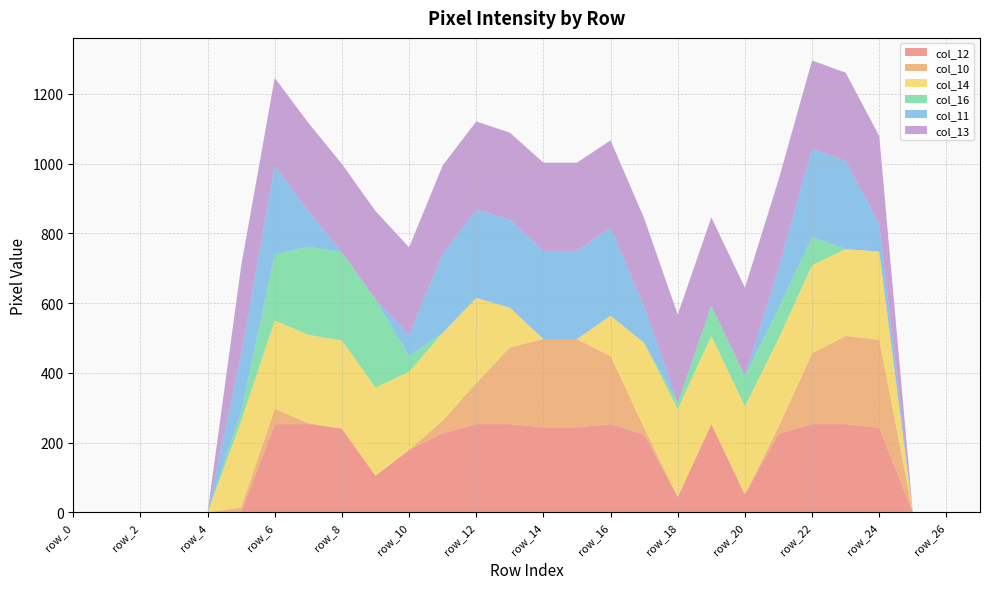

Reading left to right, list all the values displayed in this chart.

col_12: 0	0	0	0	0	0	253	253	240	105	179	227	253	253	244	244	253	223	44	253	51	225	253	253	242	0	0	0
col_10: 0	0	0	0	0	14	44	3	0	0	0	36	118	220	253	253	195	19	0	0	0	20	203	253	253	0	0	0
col_14: 0	0	0	0	0	248	253	253	253	253	224	252	244	114	0	0	116	244	252	253	253	253	253	249	253	0	0	0
col_16: 0	0	0	0	0	27	190	253	253	253	45	0	0	0	0	0	0	0	18	87	87	87	81	0	0	0	0	0
col_11: 0	0	0	0	0	164	253	102	0	0	60	227	253	253	253	253	253	104	0	0	0	115	253	253	78	0	0	0
col_13: 0	0	0	0	0	254	253	253	253	253	252	253	253	249	253	253	250	253	253	253	253	253	253	253	253	0	0	0